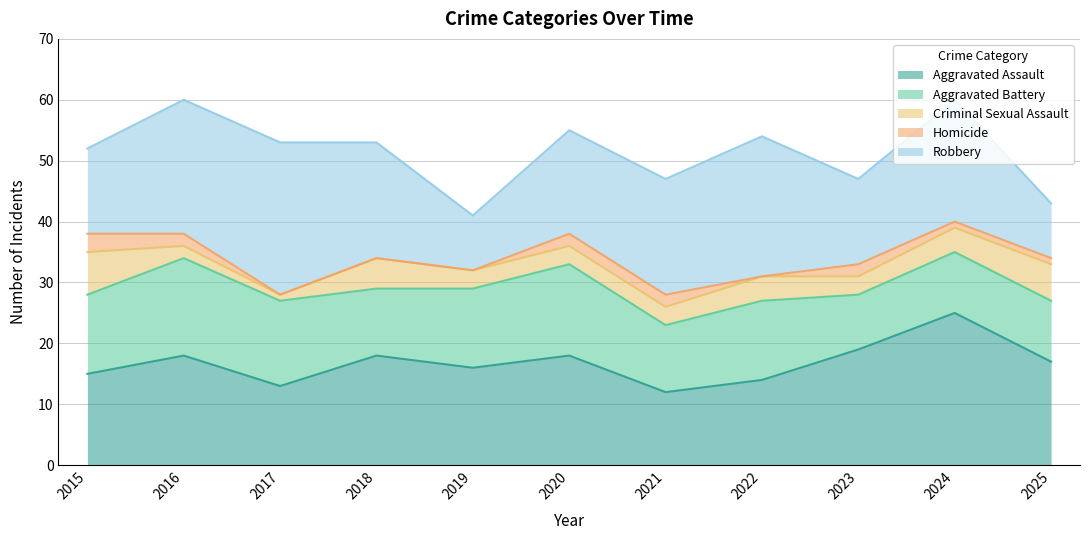

Reading left to right, extract all data points from this chart.

Aggravated Assault: 15	18	13	18	16	18	12	14	19	25	17
Aggravated Battery: 13	16	14	11	13	15	11	13	9	10	10
Criminal Sexual Assault: 7	2	1	5	3	3	3	4	3	4	6
Homicide: 3	2	0	0	0	2	2	0	2	1	1
Robbery: 14	22	25	19	9	17	19	23	14	20	9